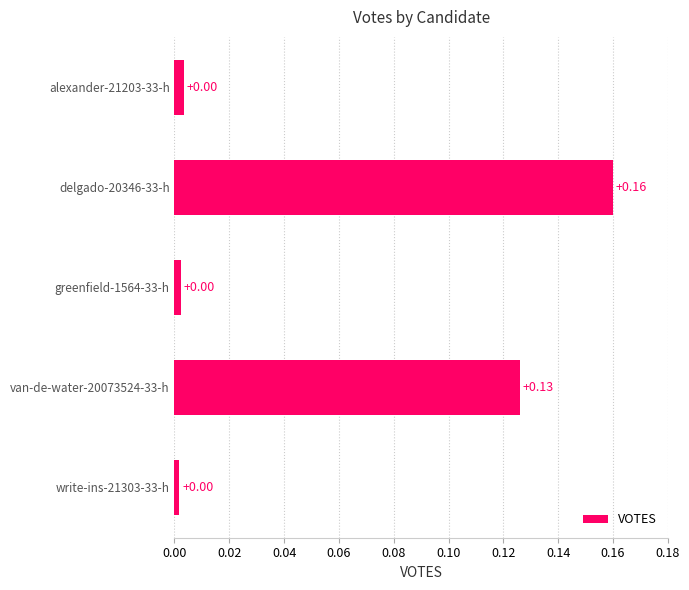

What is the sum of the values at van-de-water-20073524-33-h and delgado-20346-33-h?

0.3